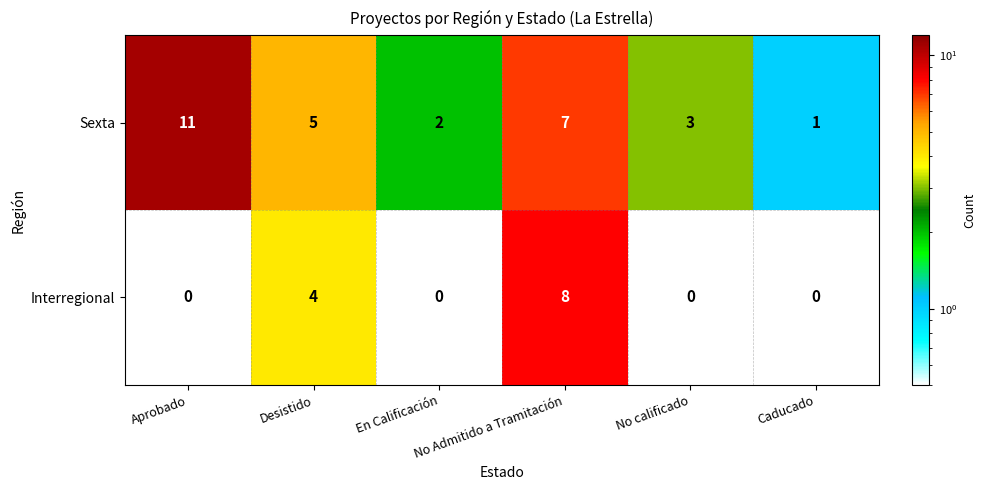

How many series are shown in this chart?

2